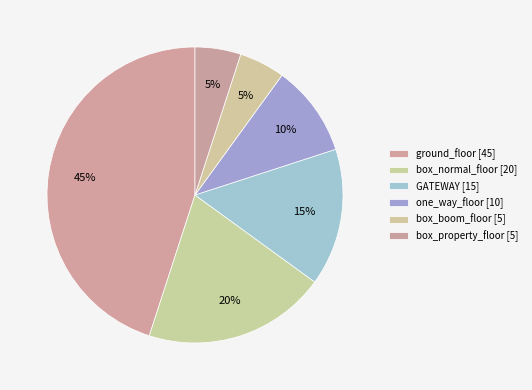

What percentage is NOT represented by one_way_floor?

90.0%